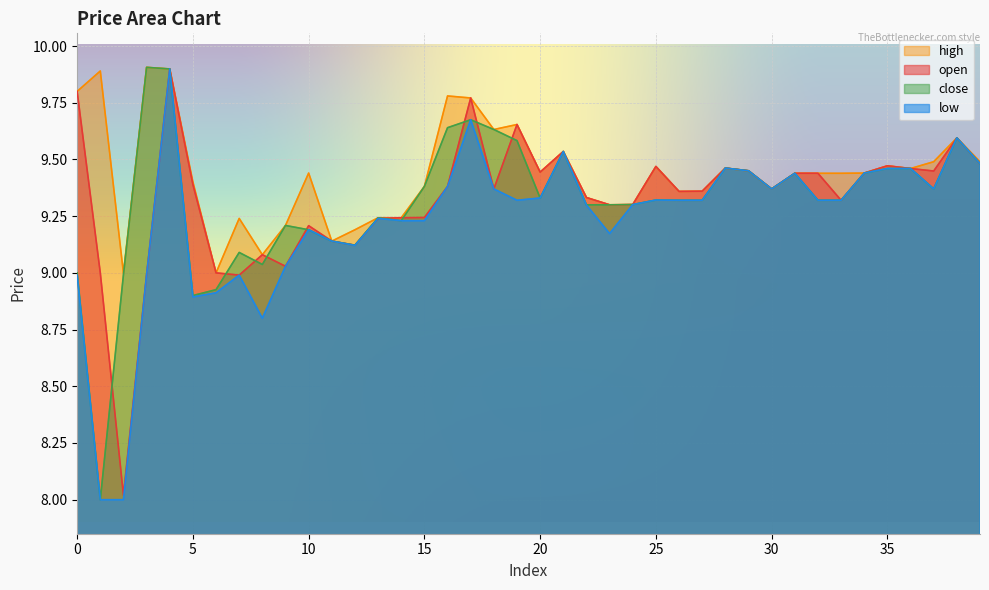

At which category does close reach its first local valley?

1